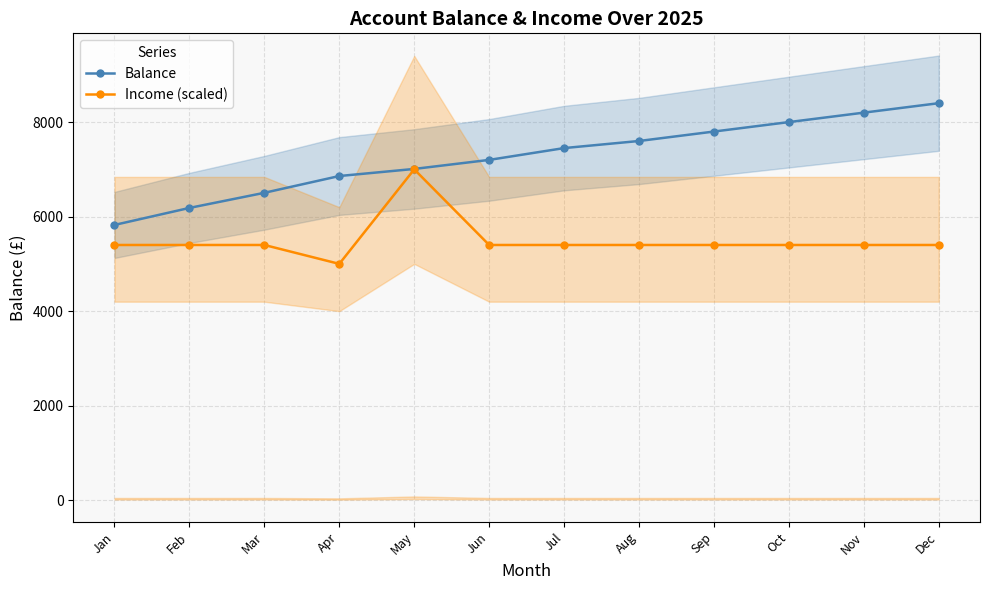

Reading left to right, extract all data points from this chart.

Balance: Jan=5823.9	Feb=6183.9	Mar=6503.9	Apr=6858.9	May=7008.9	Jun=7200.0	Jul=7450.0	Aug=7600.0	Sep=7800.0	Oct=8000.0	Nov=8200.0	Dec=8400.0
Income (scaled): Jan=5400.0	Feb=5400.0	Mar=5400.0	Apr=5000.0	May=7000.0	Jun=5400.0	Jul=5400.0	Aug=5400.0	Sep=5400.0	Oct=5400.0	Nov=5400.0	Dec=5400.0